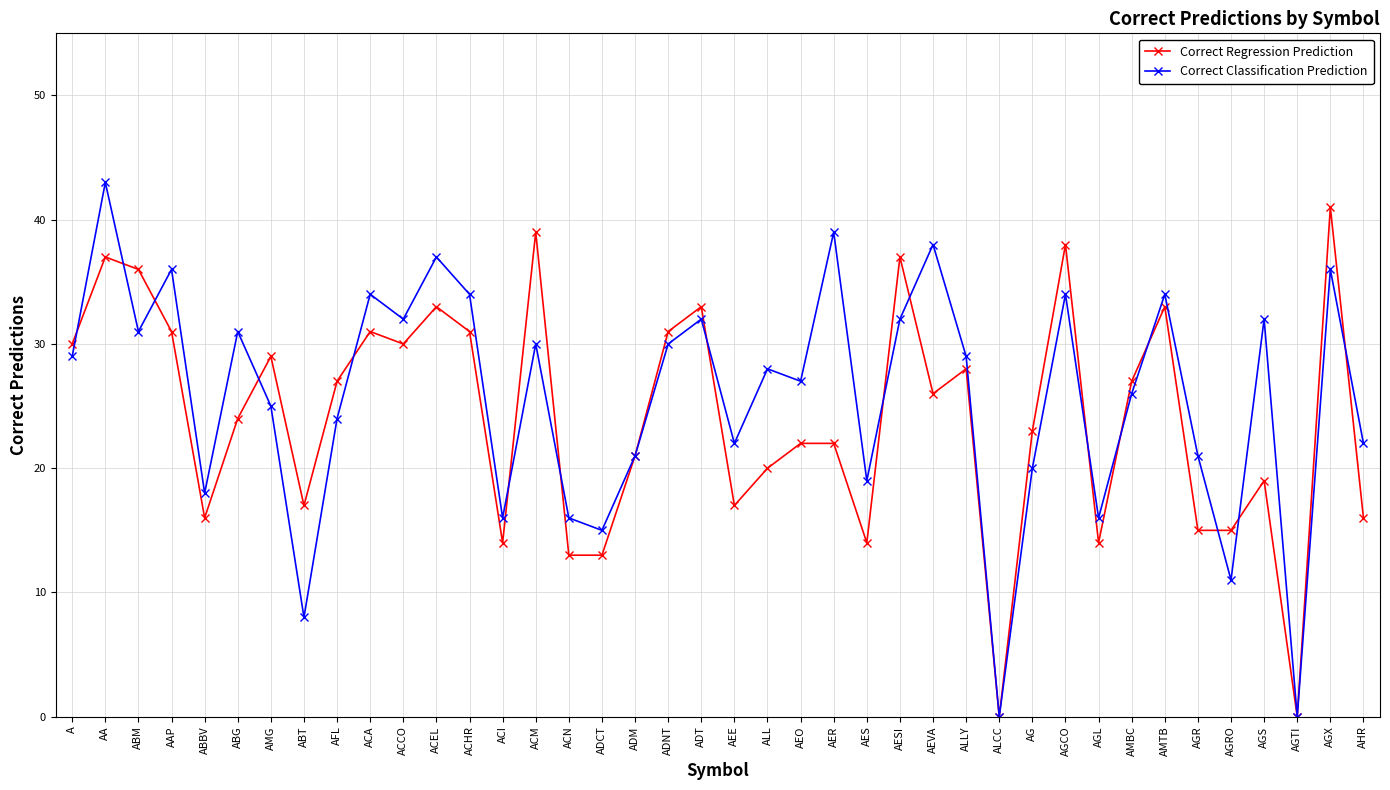

How many lines are shown in the chart?

2